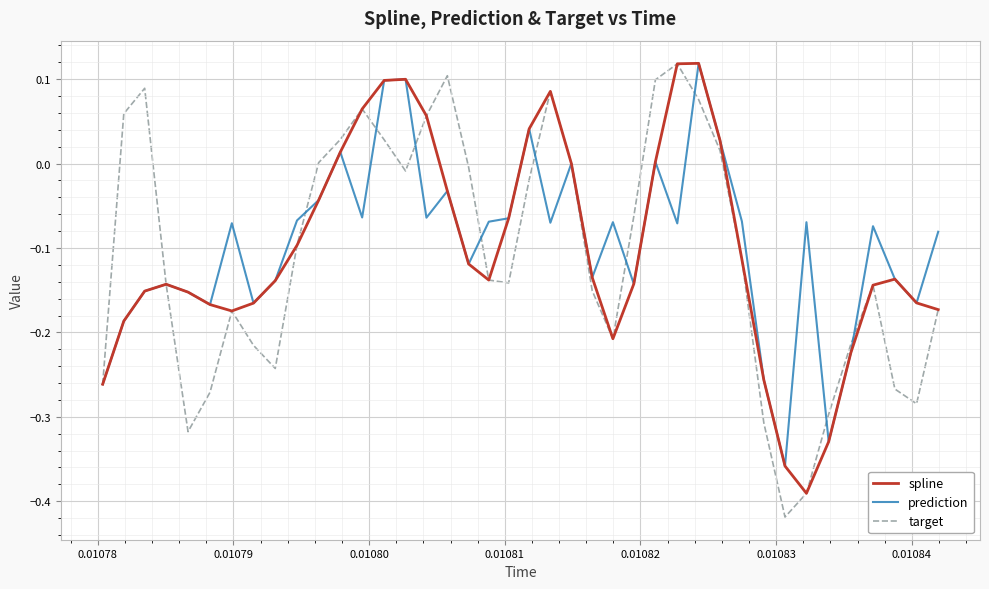

What is the greatest value displayed?

0.1